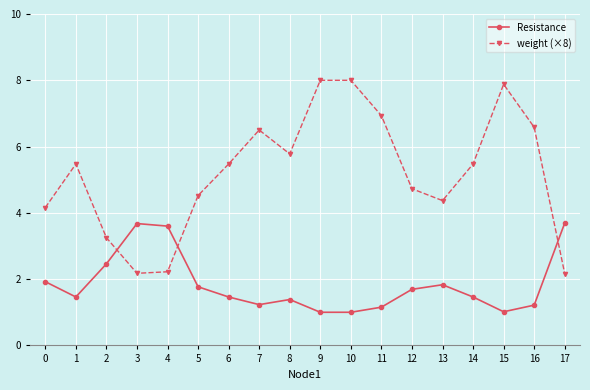

What is the greatest value displayed?

8.0